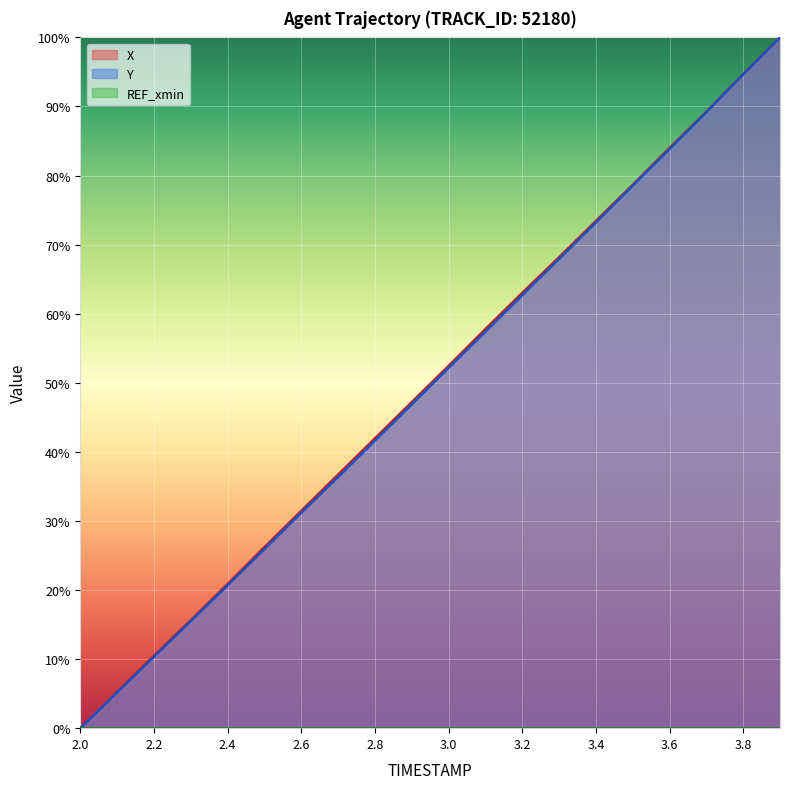

What position from the left is 2.0?

1